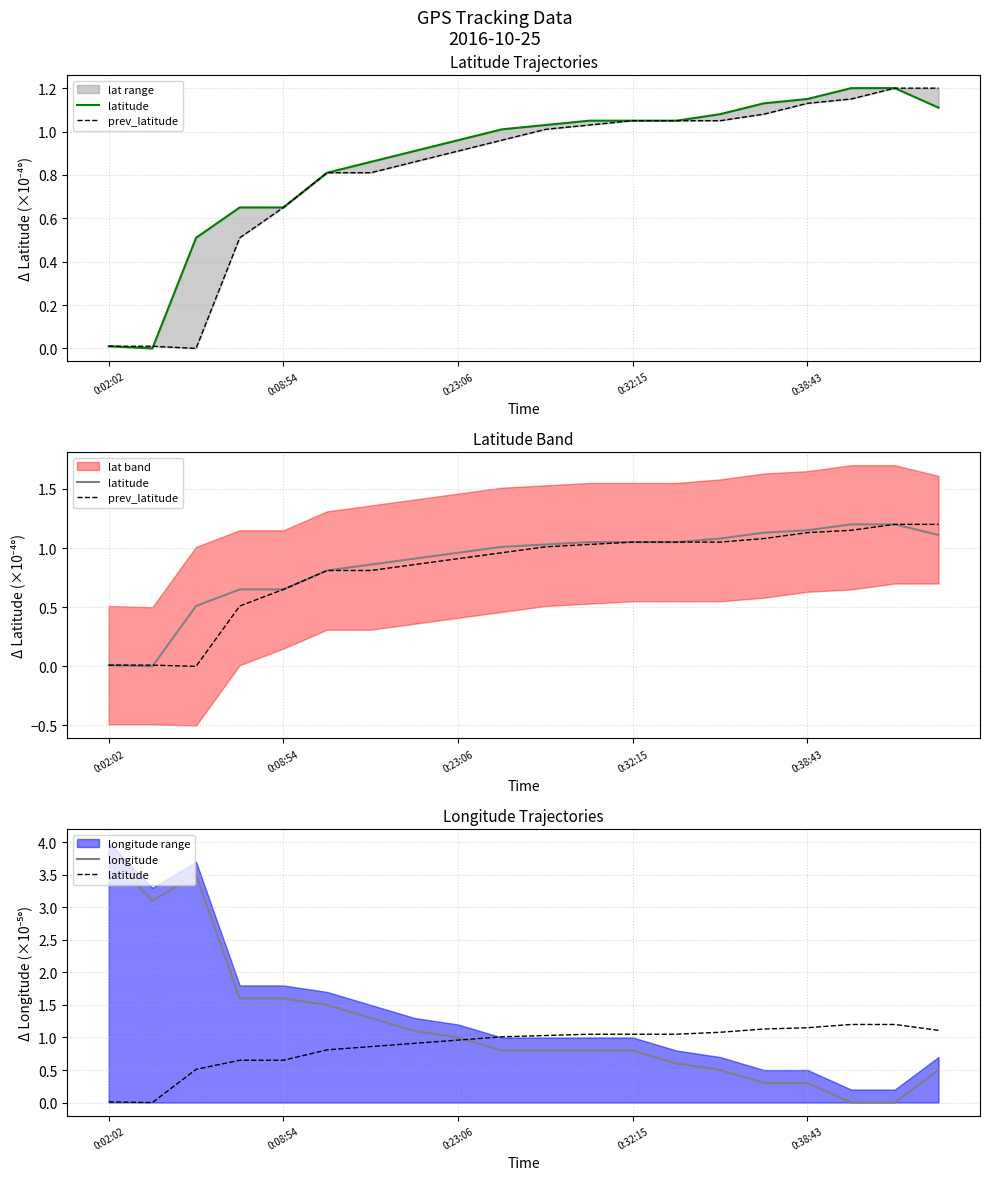

How many categories are shown in the chart?

20